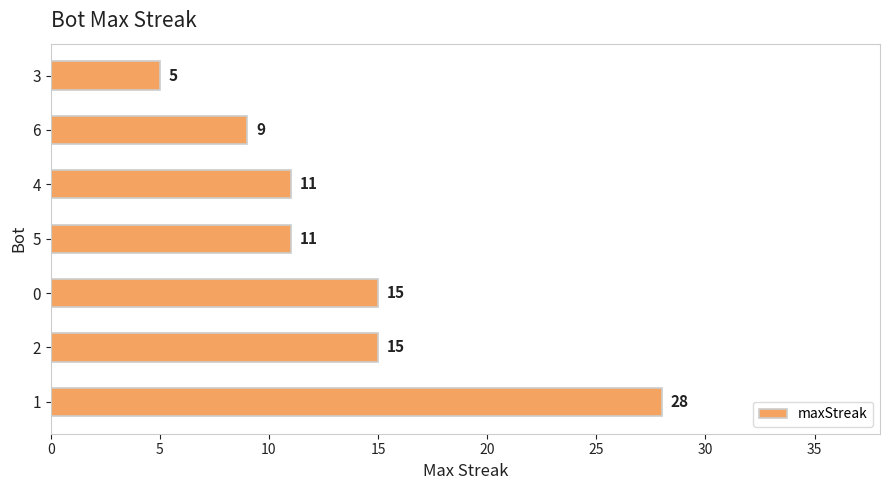

What is the minimum value shown in the chart?

5